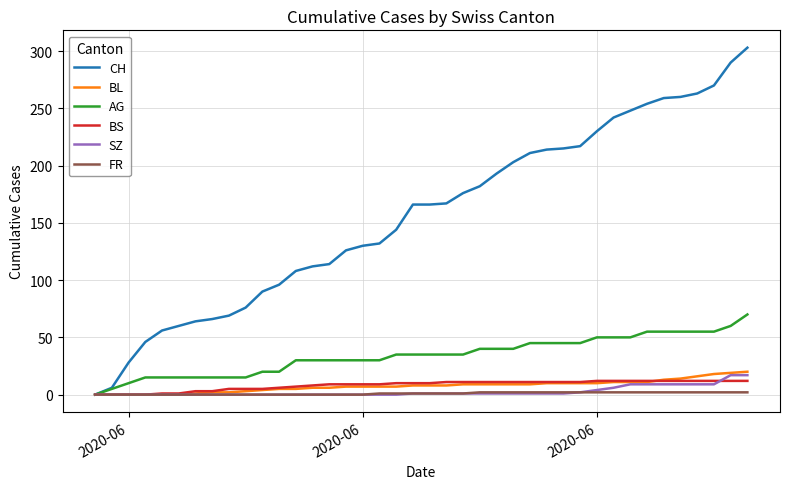

Which series has the widest spread of values?

CH